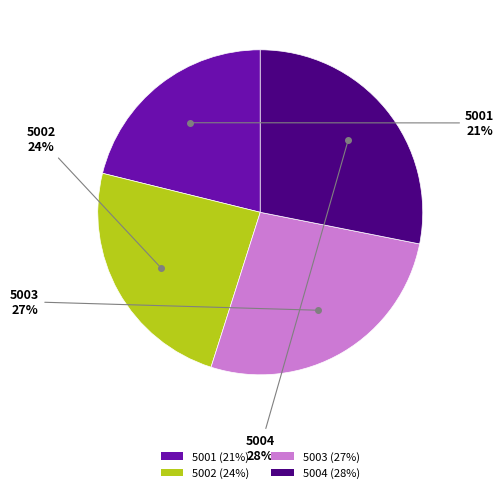

Which category has the smallest portion of the pie?

5001